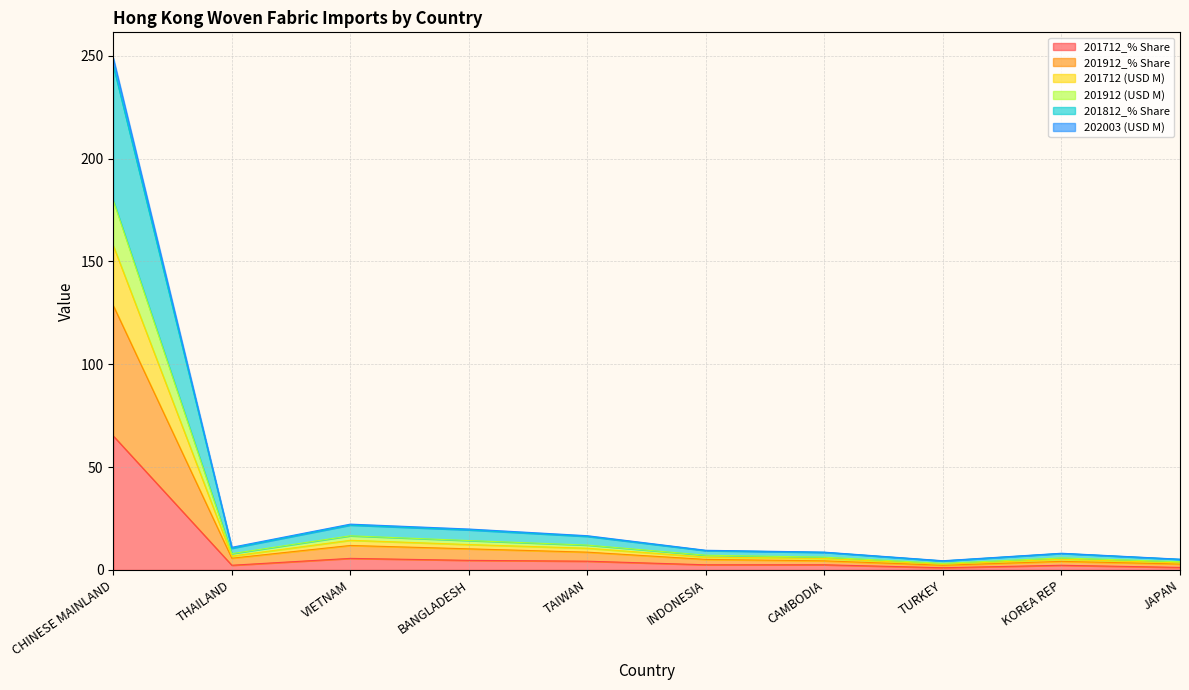

True or false: 201712_% Share has a value of 9.6 at VIETNAM.

False